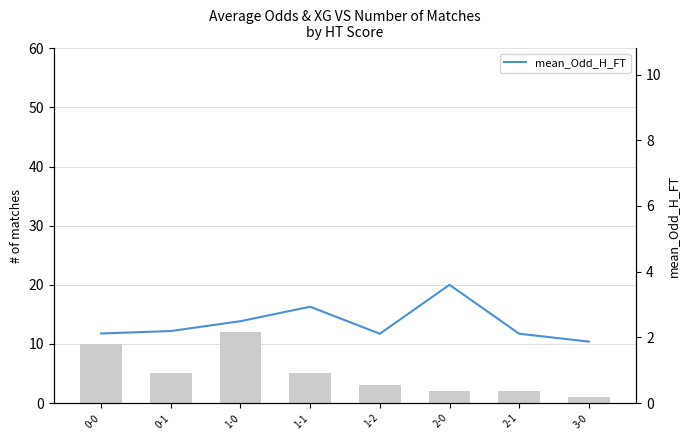

Reading left to right, transcribe all the data shown in this chart.

count: 10.0	5.0	12.0	5.0	3.0	2.0	2.0	1.0
mean_Odd_H_FT: 2.1	2.2	2.5	2.9	2.1	3.6	2.1	1.9